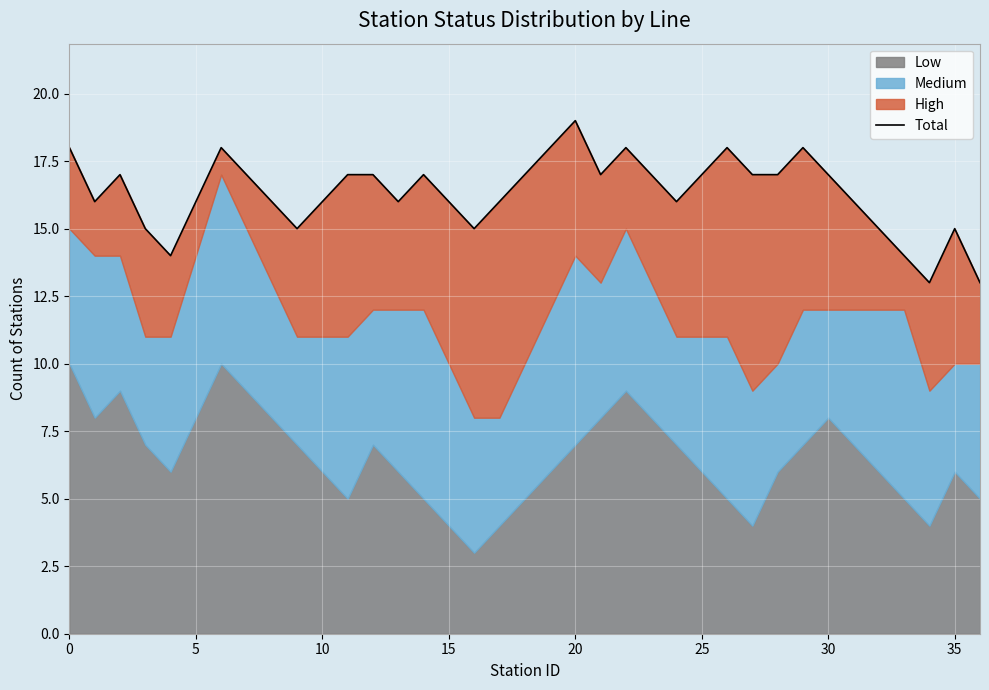

What is the value of the 1st point from the left?

18